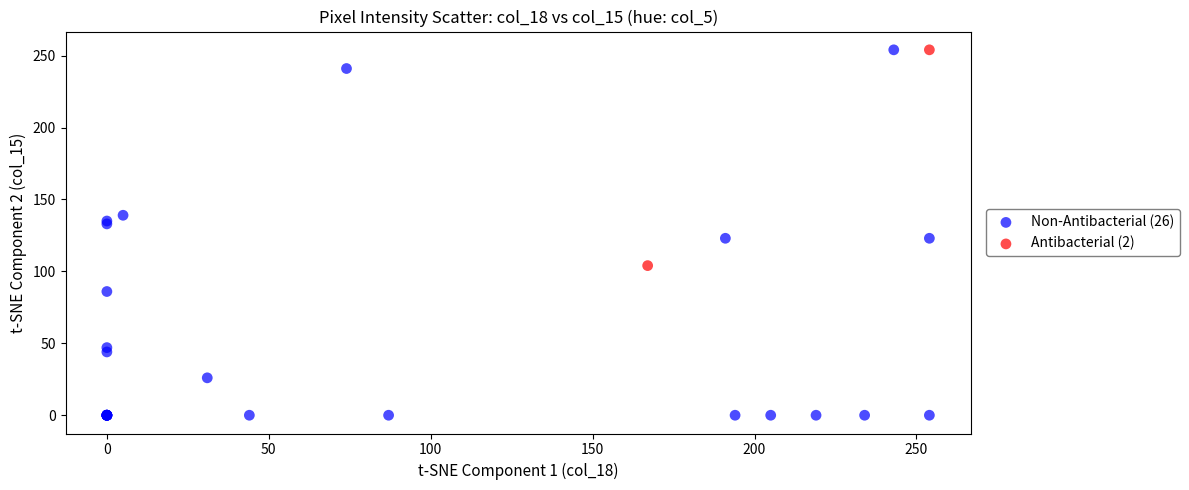

What are all the series names shown in the legend?

Non-Antibacterial (26), Antibacterial (2)